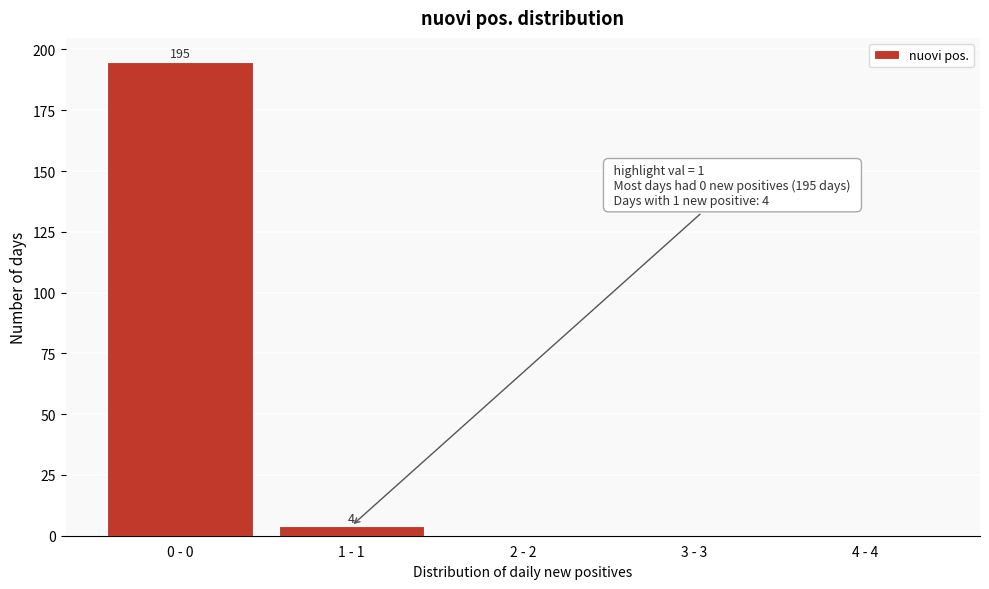

Reading left to right, list all the values displayed in this chart.

0 - 0=195	1 - 1=4	2 - 2=0	3 - 3=0	4 - 4=0